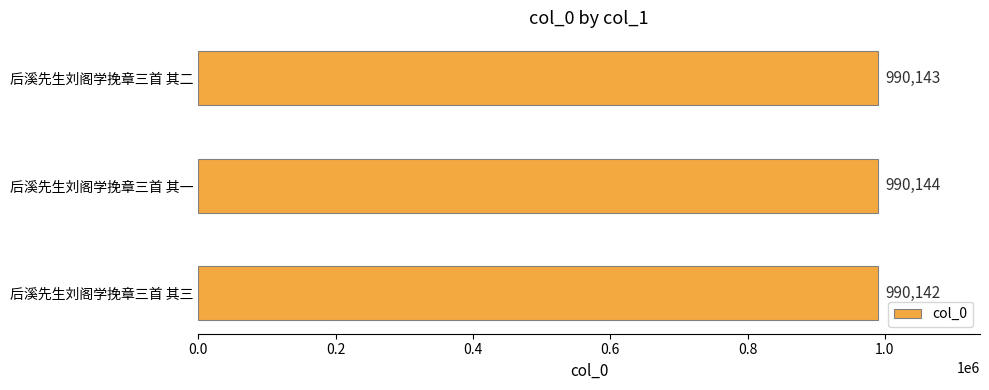

Read the value at 后溪先生刘阁学挽章三首 其一.

990144